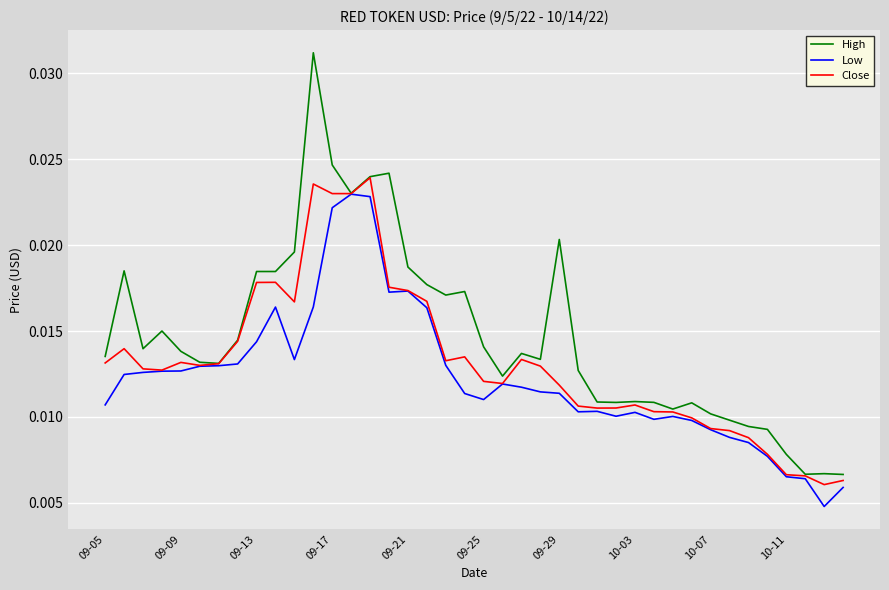

Which series has the largest range (max minus min)?

High